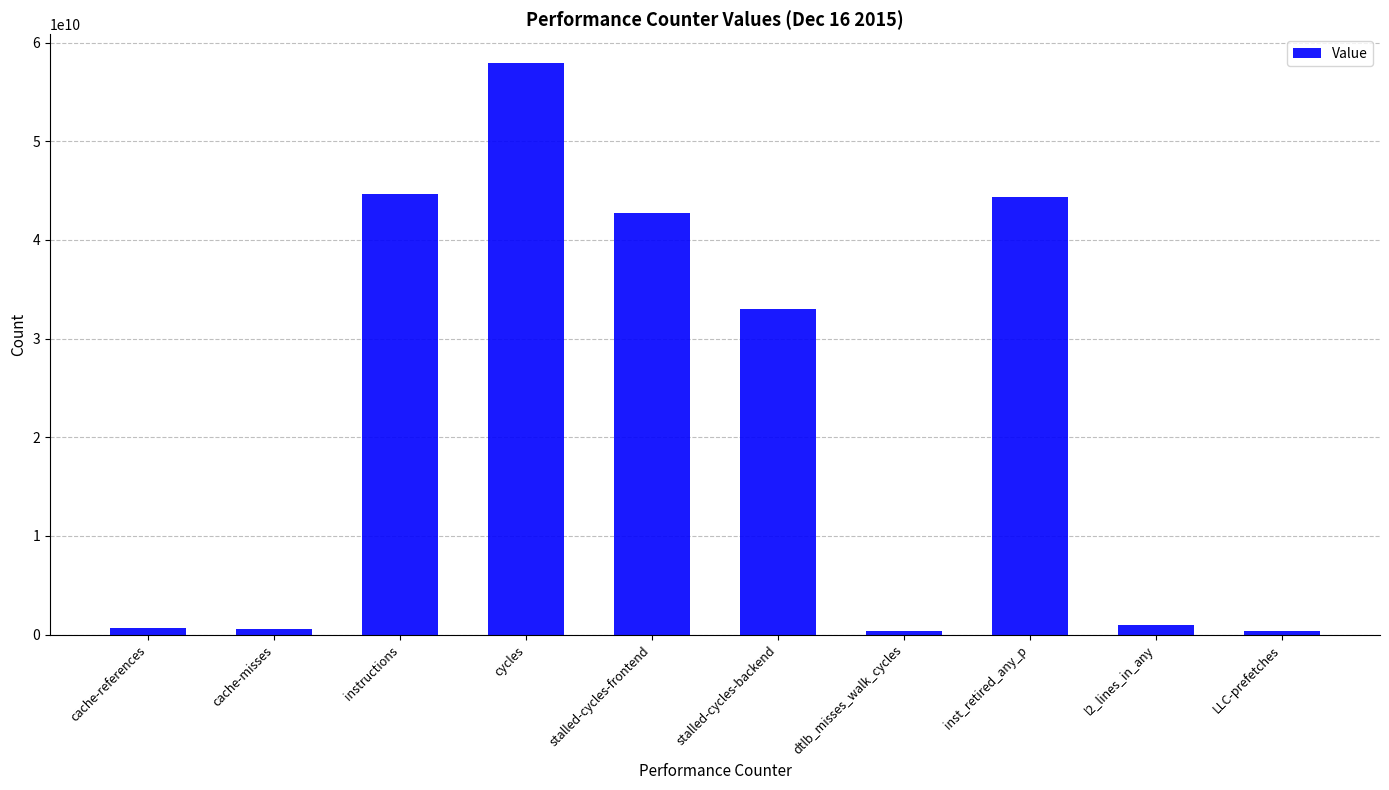

What is the ratio of the value at instructions to the value at inst_retired_any_p?

1.0